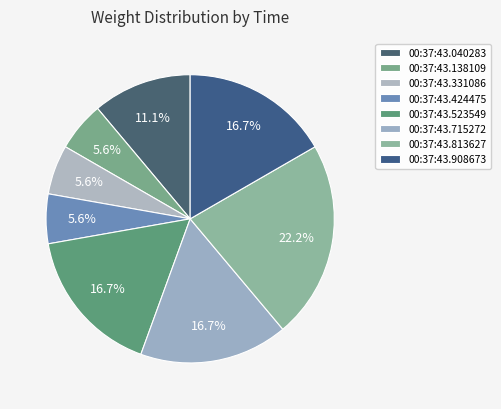

Between 00:37:43.813627 and 00:37:43.424475, which is larger?

00:37:43.813627